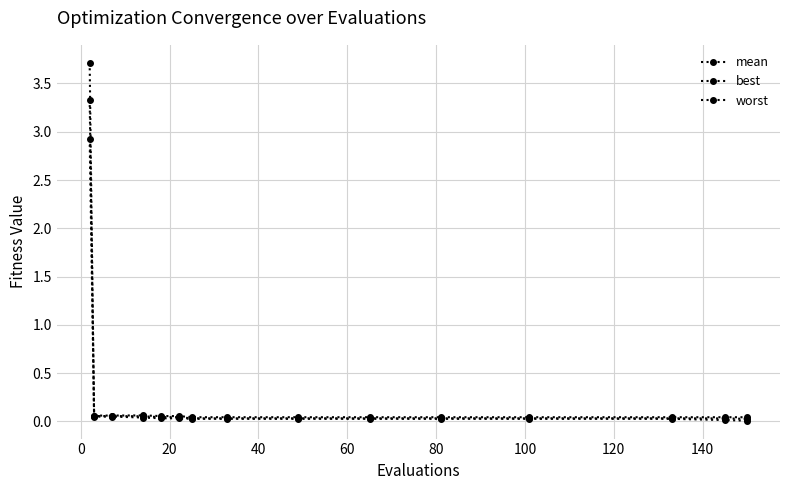

At how many categories does at least one series exceed 3?

1